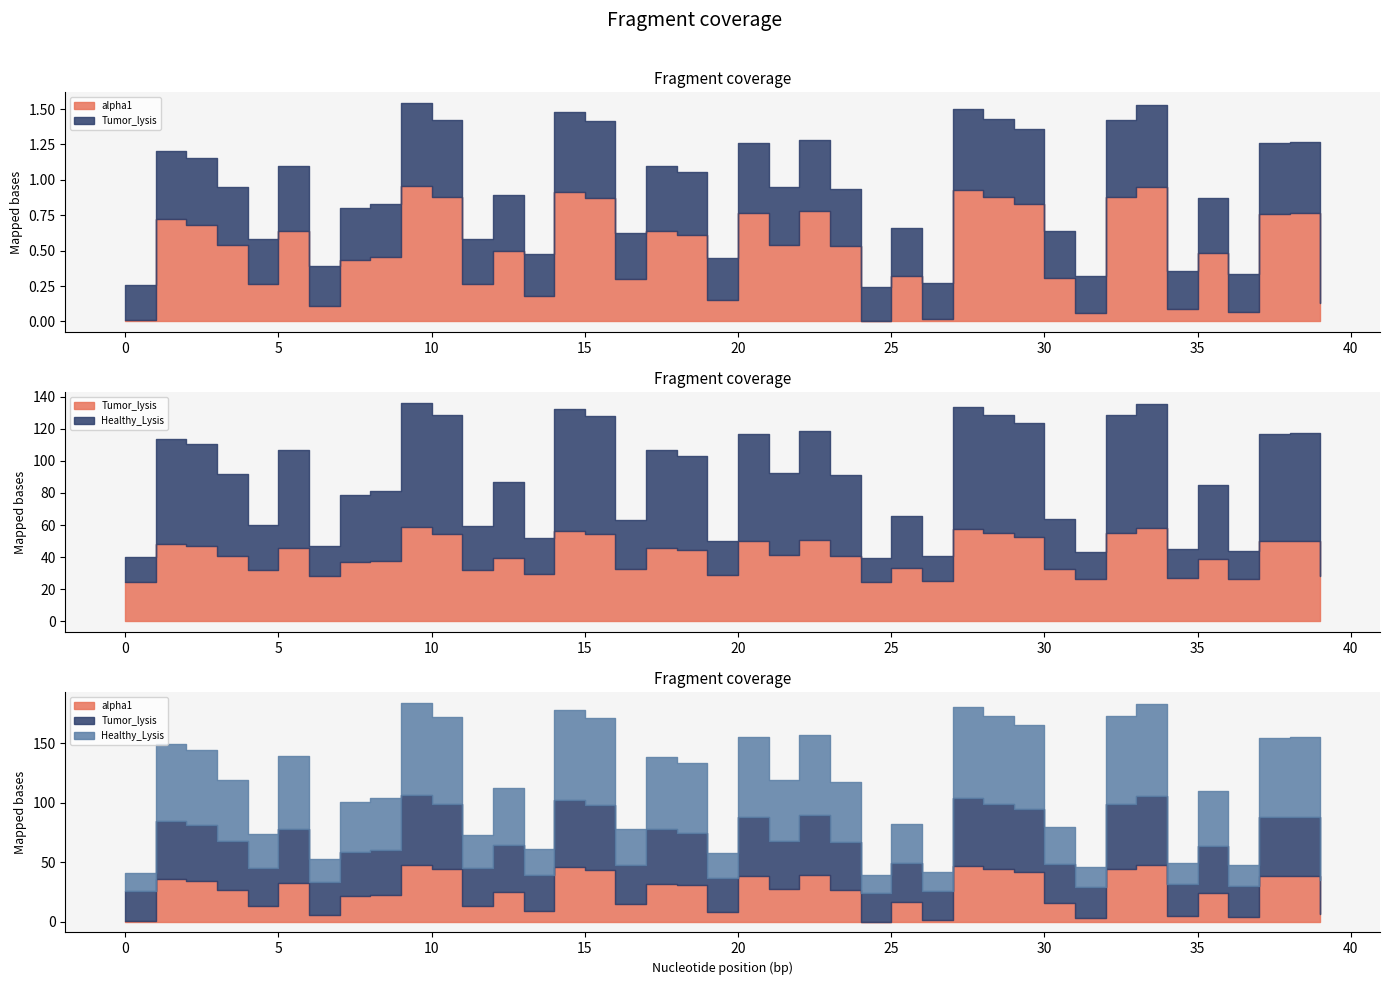

Which series has the widest spread of values?

Healthy_Lysis